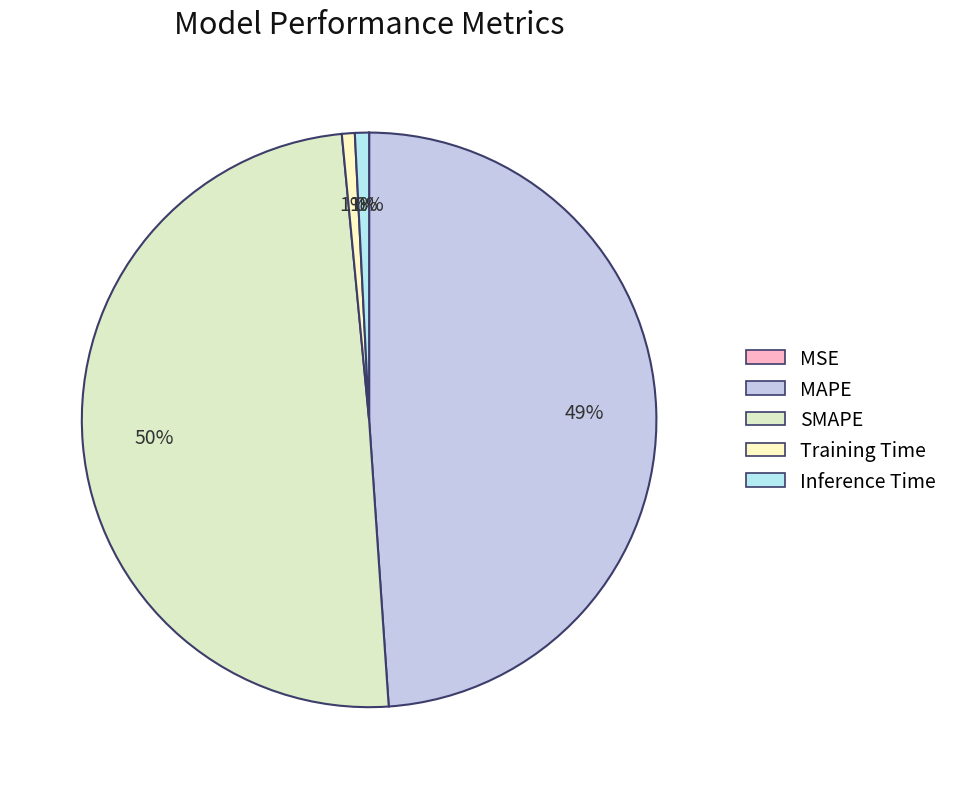

What is the smallest slice in the pie chart?

MSE